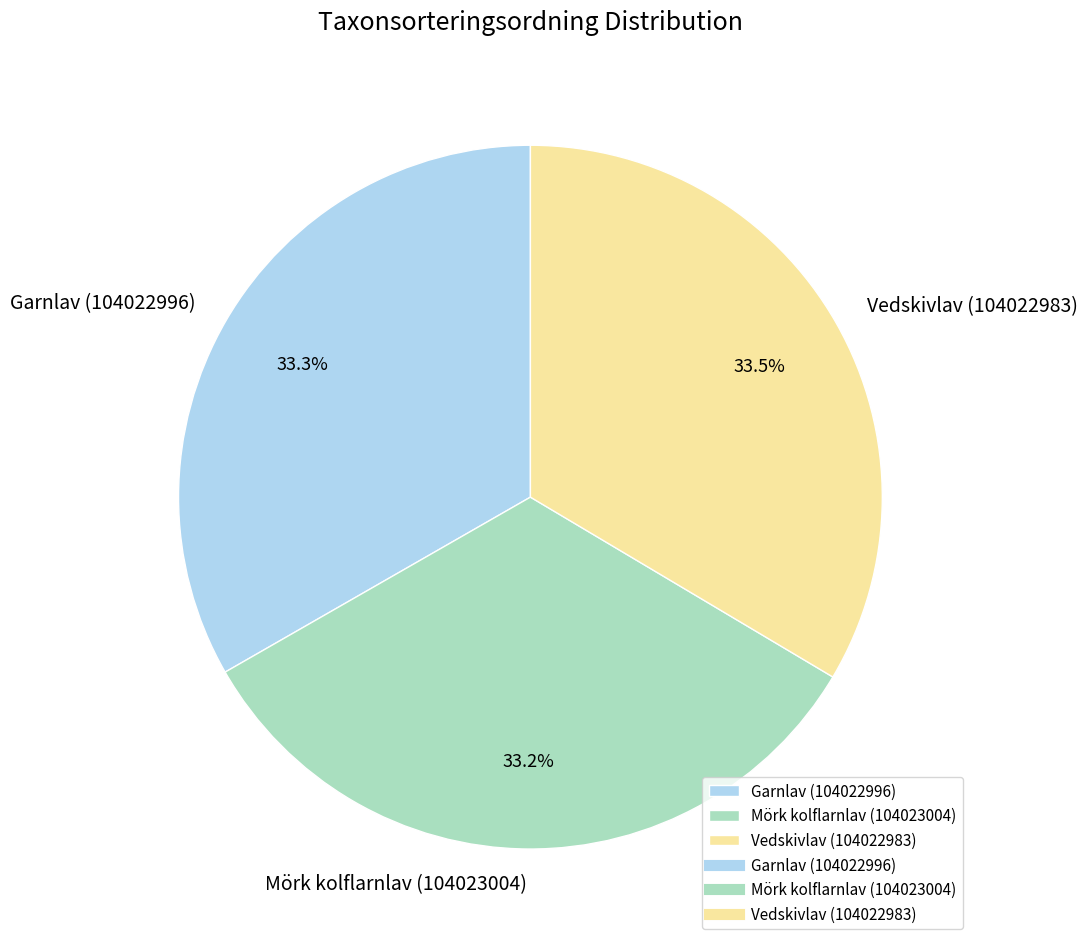

Is Garnlav (104022996) the majority of the pie?

No